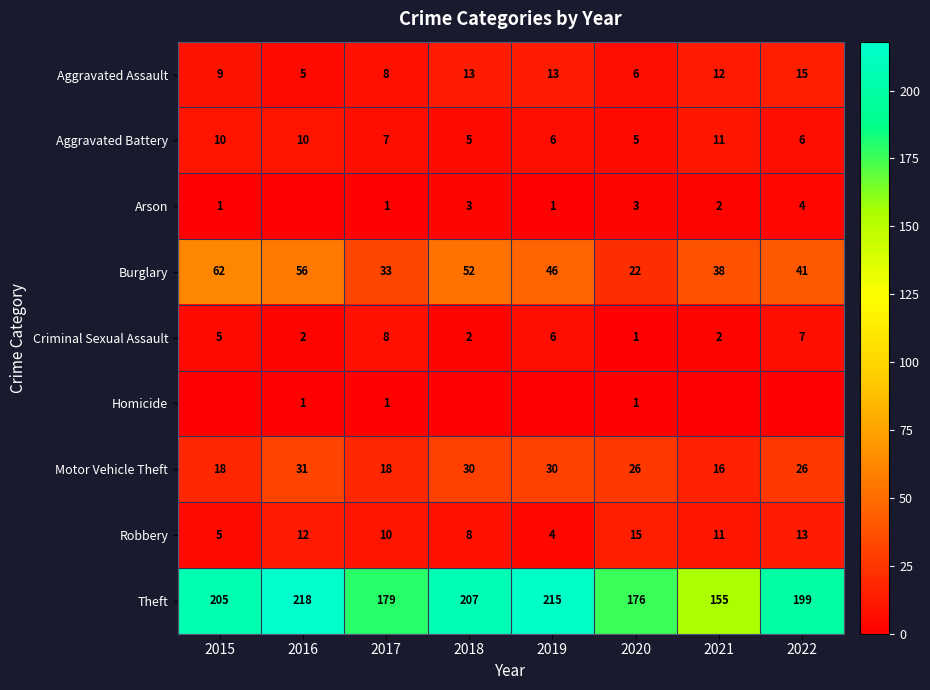

What is the difference between the highest and lowest values at 2022?

199